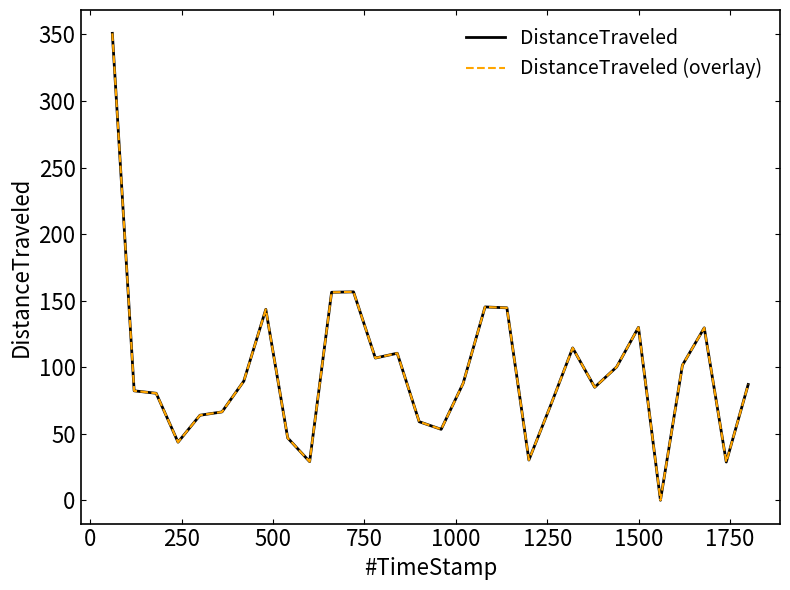

Which series has the largest range (max minus min)?

DistanceTraveled